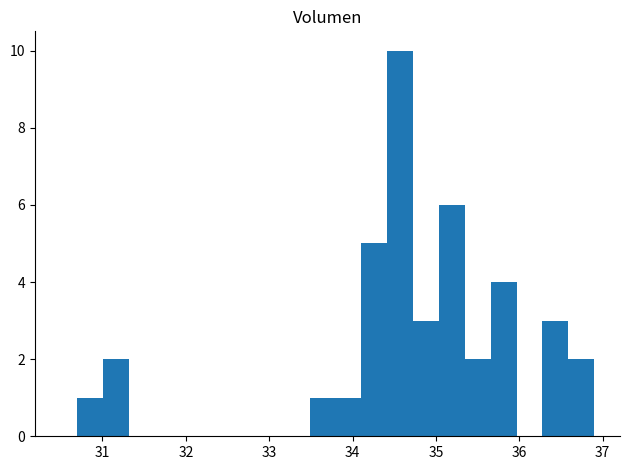

Around what value on the x-axis is the tallest bar? Give the approximate position of its centre, as read against the axis.

34.6